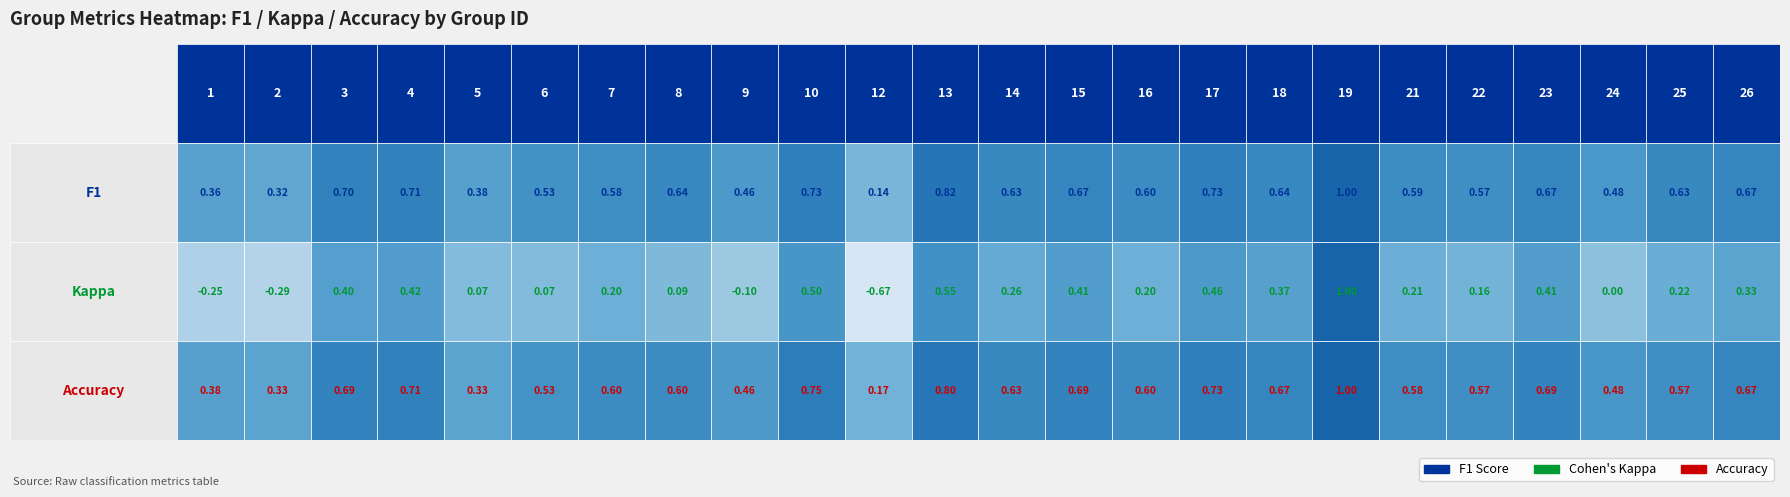

At how many categories does at least one series exceed 0?

24